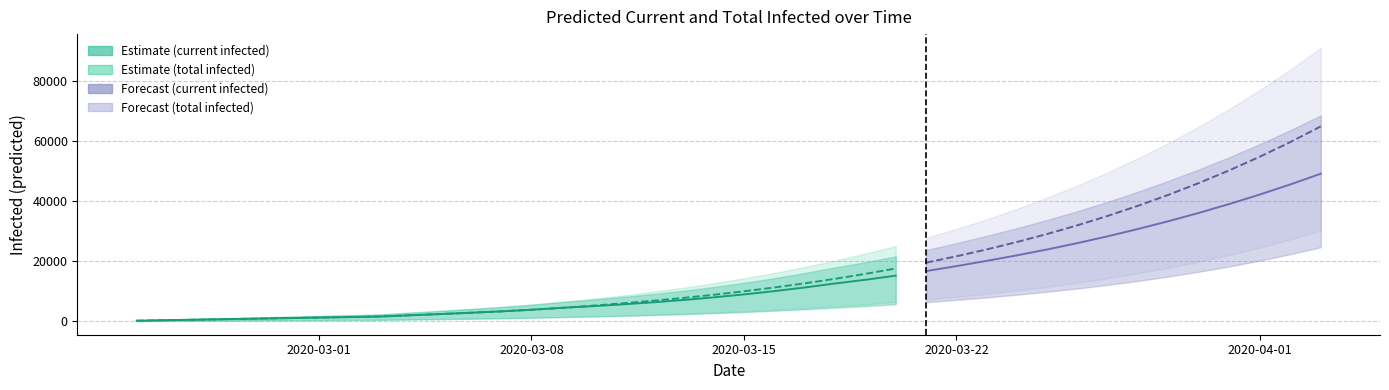

True or false: predicted_current_infected_mean and predicted_total_infected_lower intersect in this chart.

False